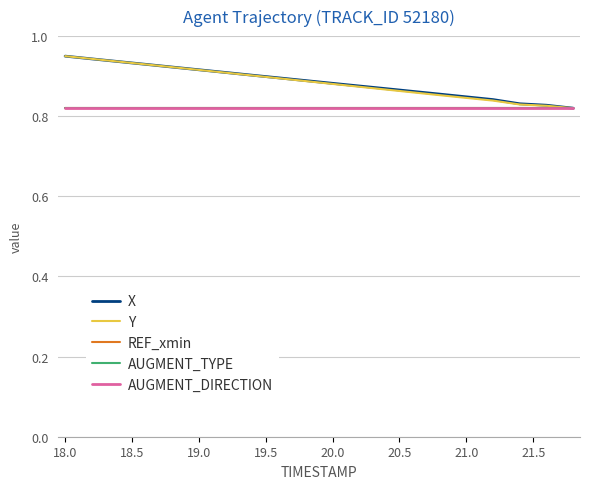

True or false: REF_xmin and Y intersect in this chart.

False